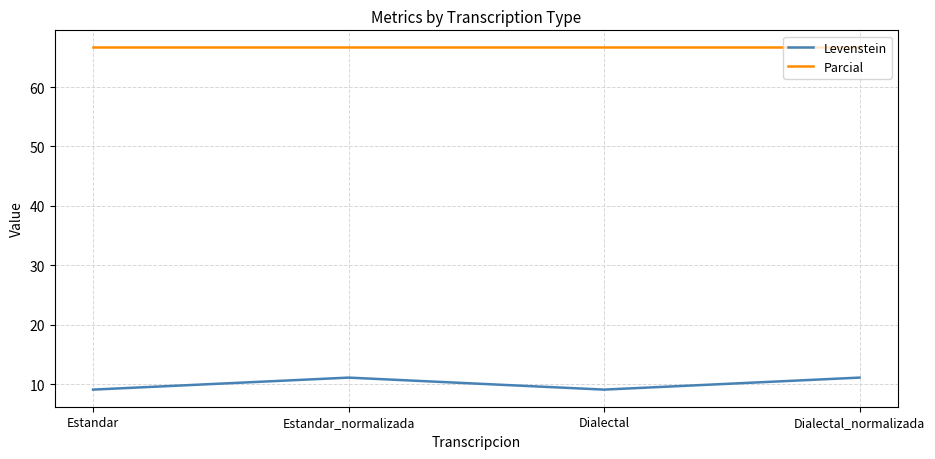

Reading right to left, what are all the values shown in this chart?

Levenstein: Dialectal_normalizada=11.1	Dialectal=9.1	Estandar_normalizada=11.1	Estandar=9.1
Parcial: Dialectal_normalizada=66.7	Dialectal=66.7	Estandar_normalizada=66.7	Estandar=66.7